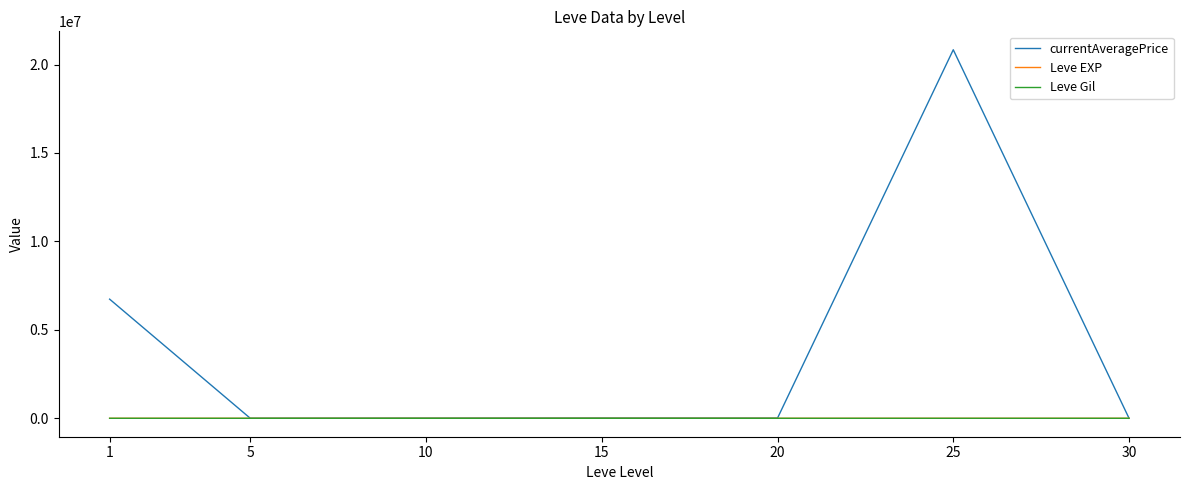

Between 5 and 25, which series saw the biggest shift?

currentAveragePrice